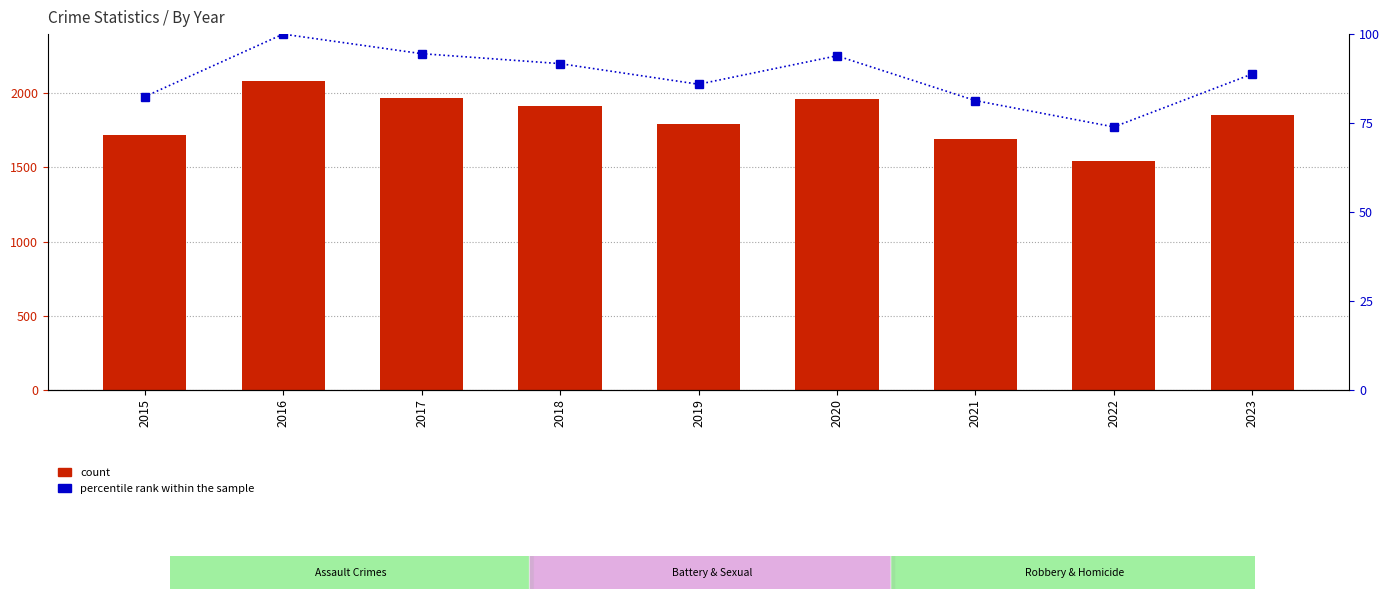

Read the percentile rank within the sample value at 2016.

100.0